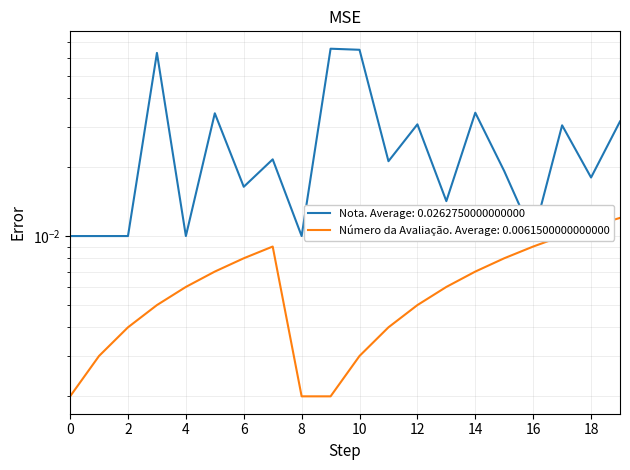

True or false: Número da Avaliação has more than 0 points higher than both neighbors.

True